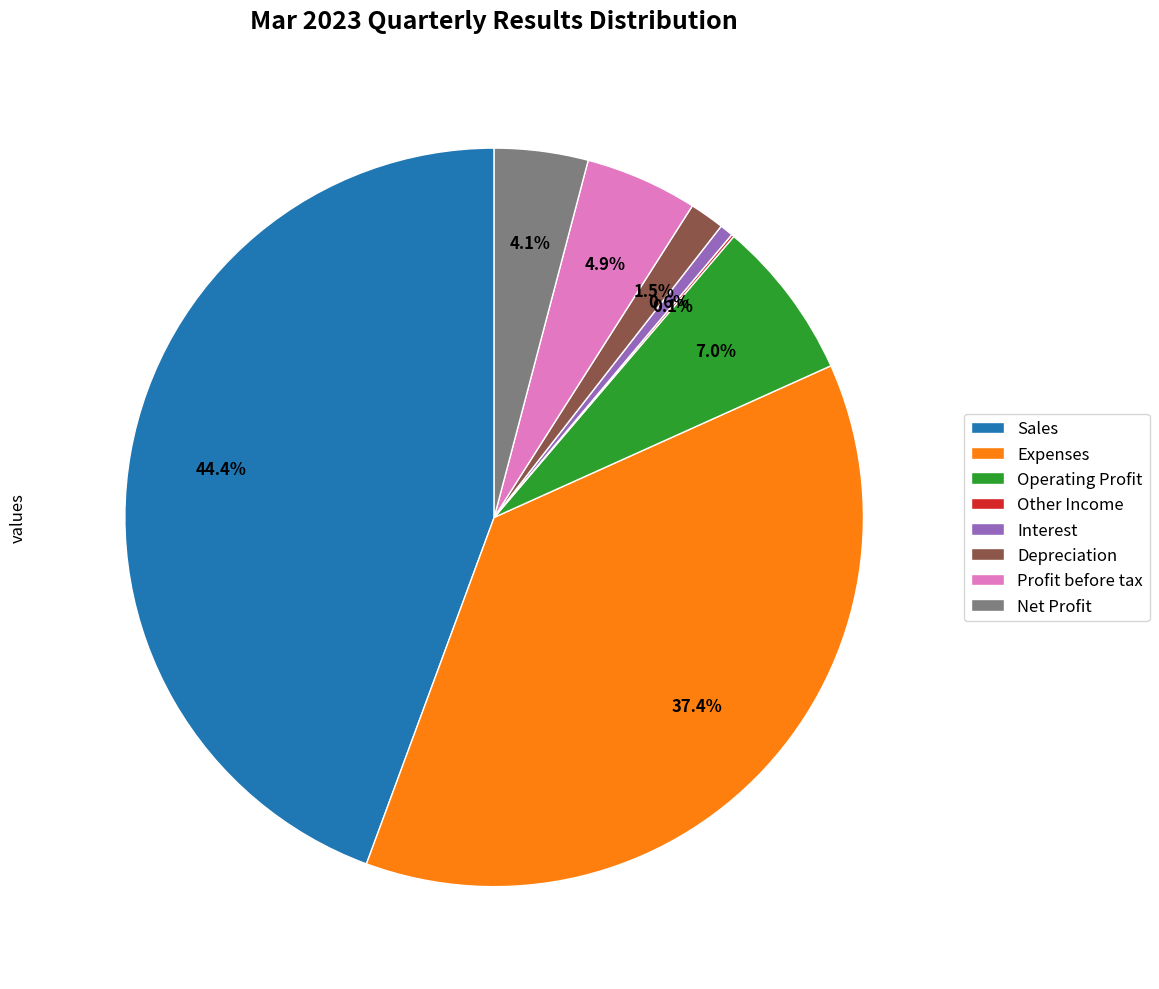

Combined, do Net Profit and Sales account for over 50%?

No